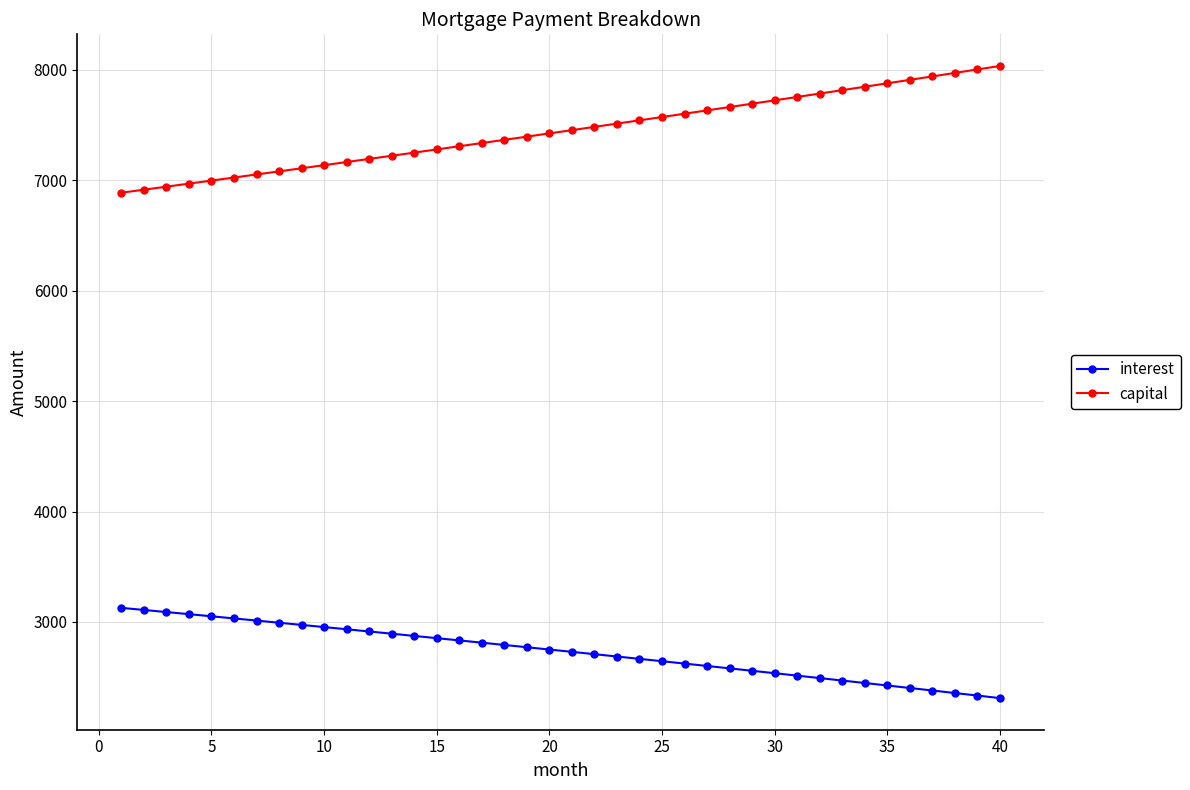

True or false: capital and interest cross at least once.

False